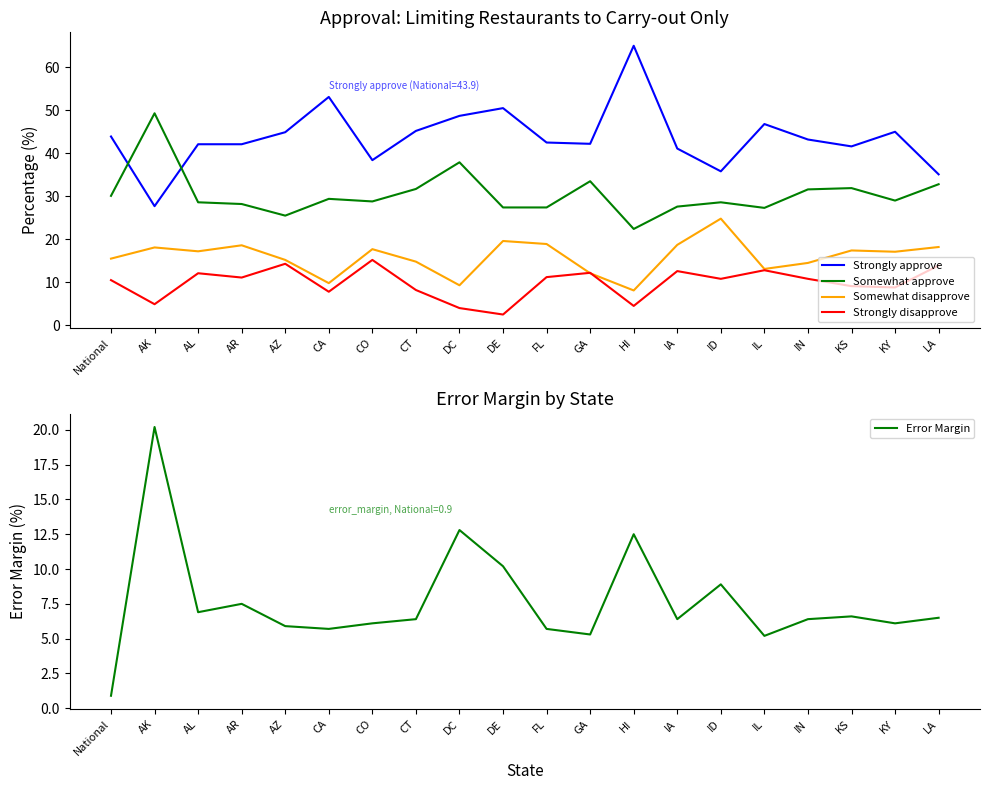

Does the chart display data point markers on the line(s)?

No